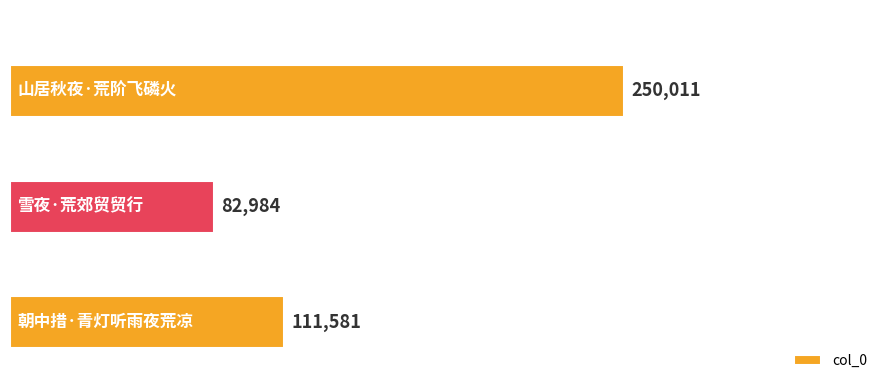

How many values are between 82984 and 250011?

3